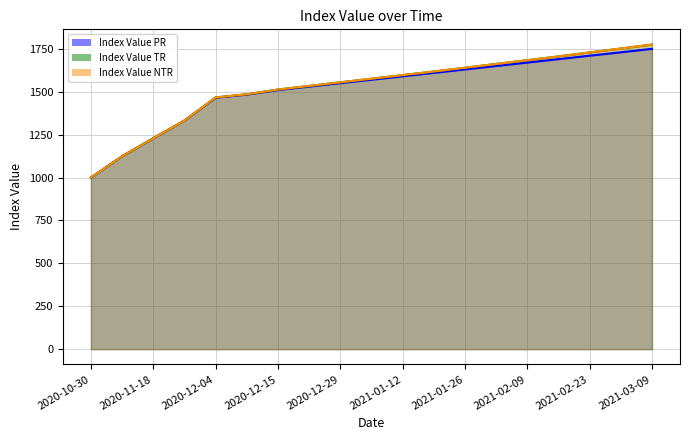

What is the sum of the Index Value TR values at 2020-10-30 and 2021-01-05?

2576.0